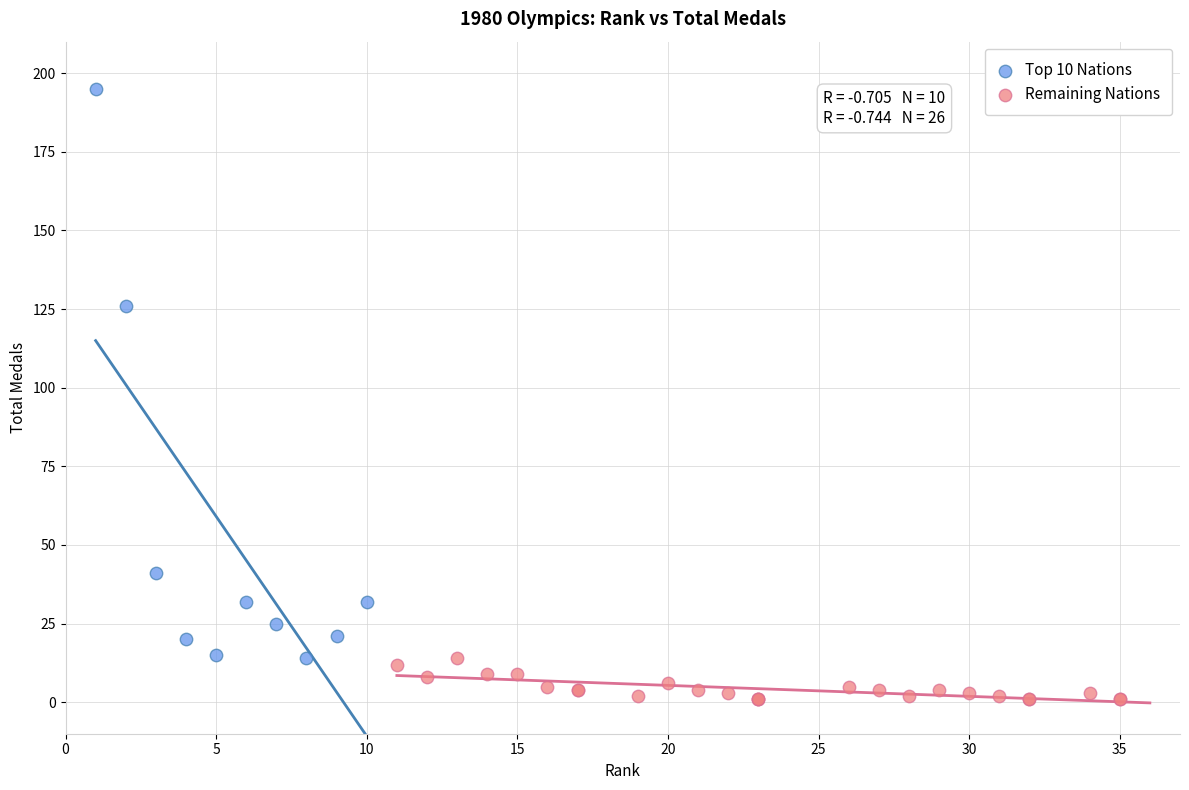

Which series has the largest Y range (max minus min)?

Top 10 Nations